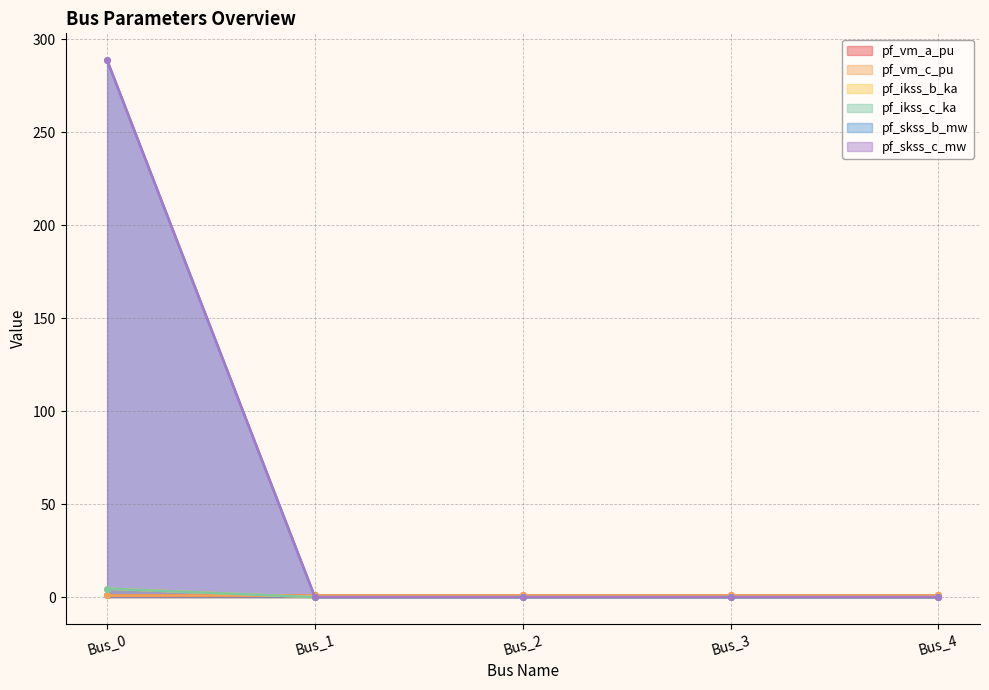

At which category is the sum across all series the highest?

Bus_0